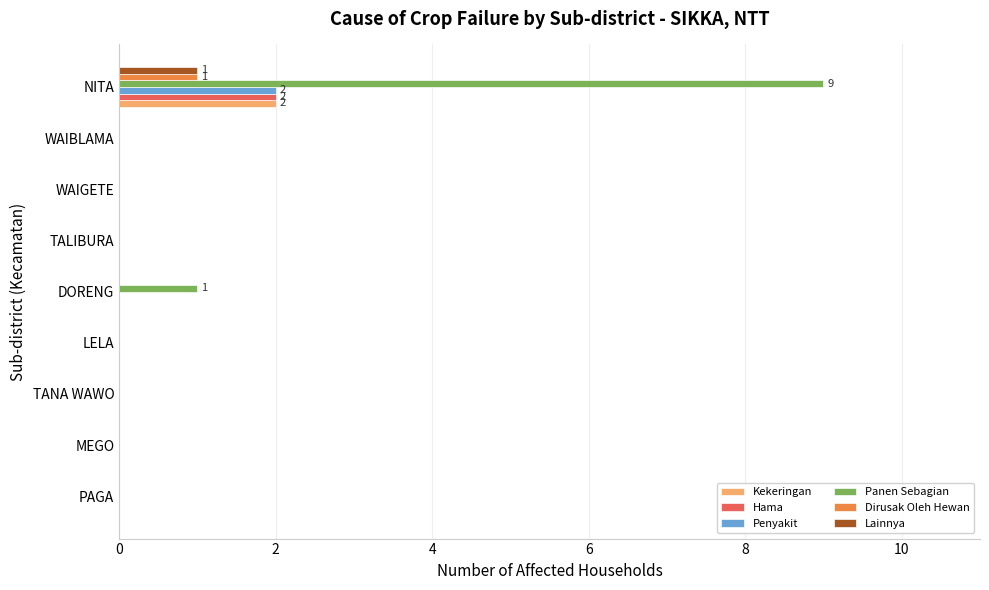

How many categories are shown in the chart?

9